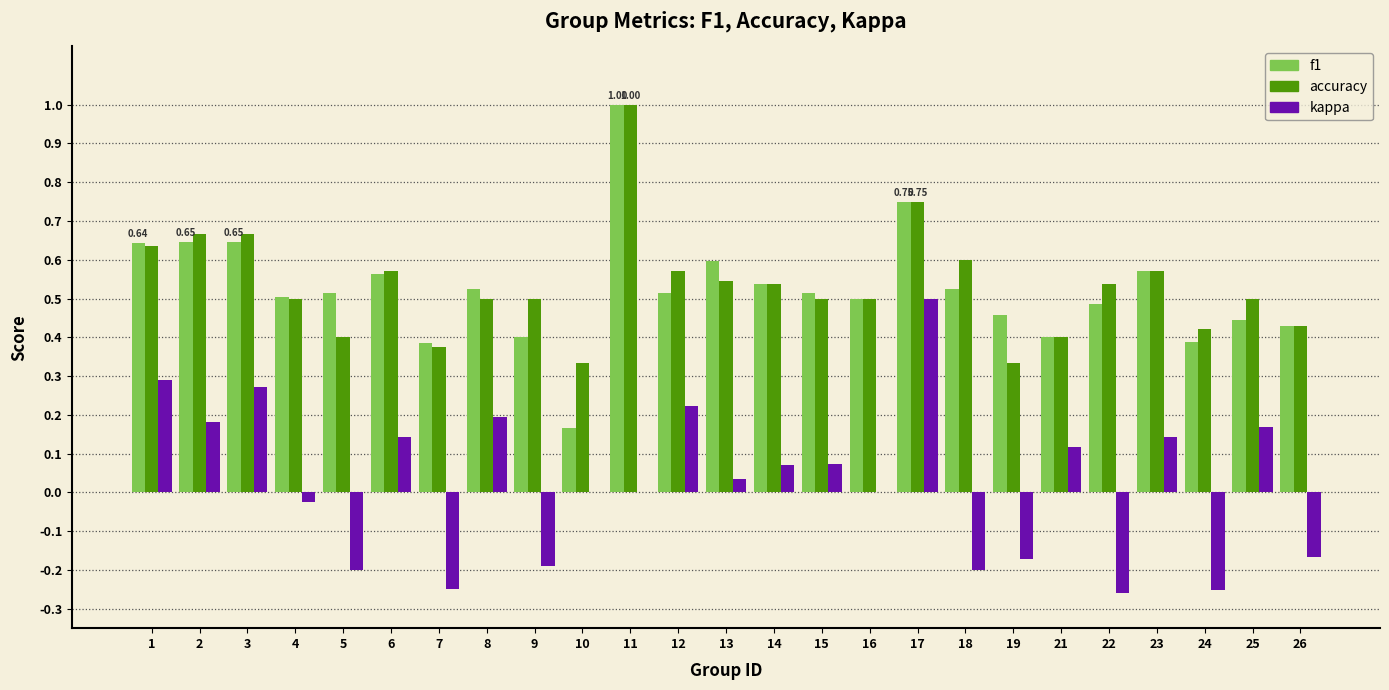

Is the value of kappa at 22 greater than the value of accuracy at 1?

No